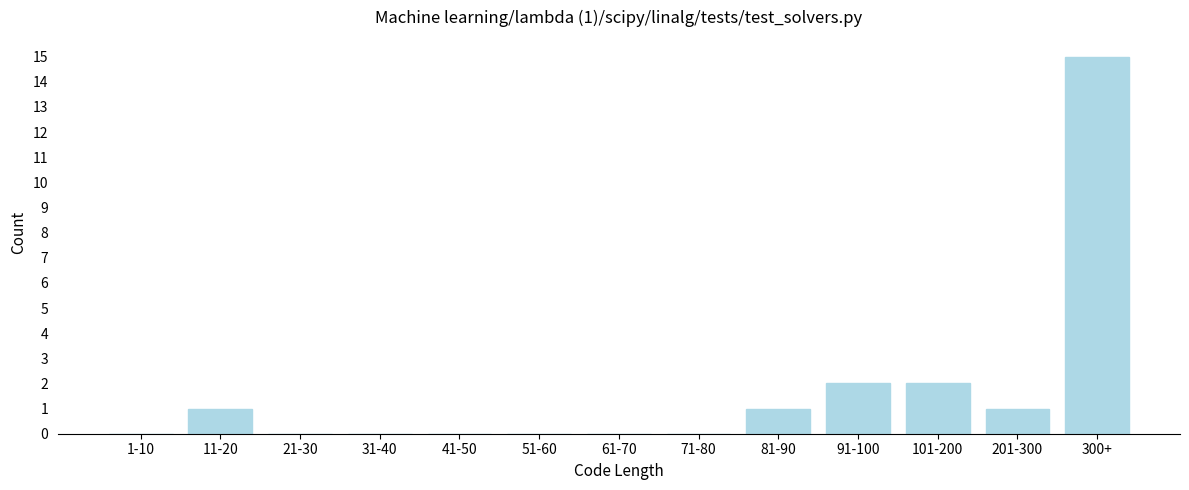

Reading left to right, transcribe all the data shown in this chart.

1-10=0	11-20=1	21-30=0	31-40=0	41-50=0	51-60=0	61-70=0	71-80=0	81-90=1	91-100=2	101-200=2	201-300=1	300+=15